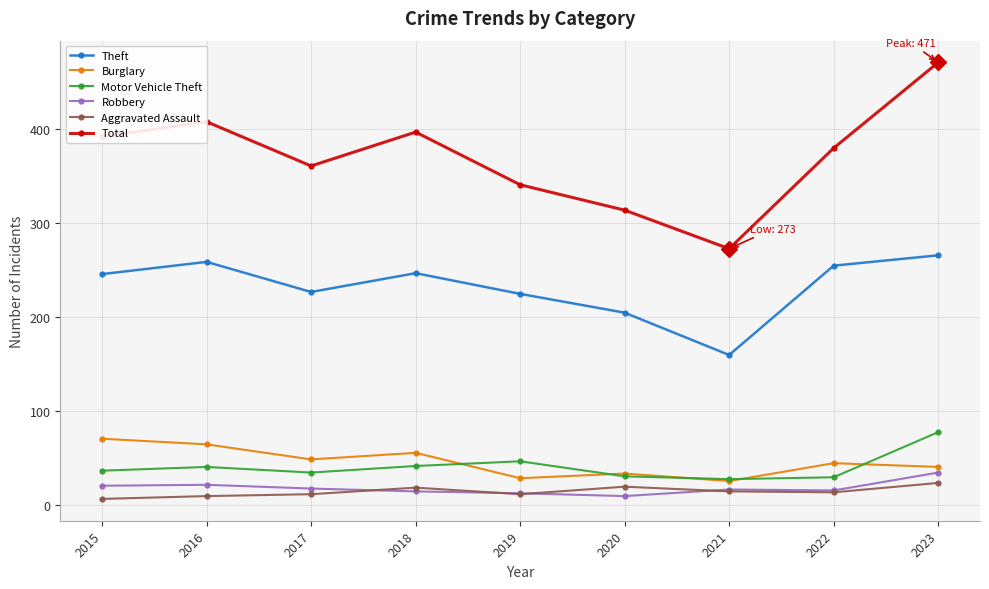

At which label does Robbery reach its peak?

2023